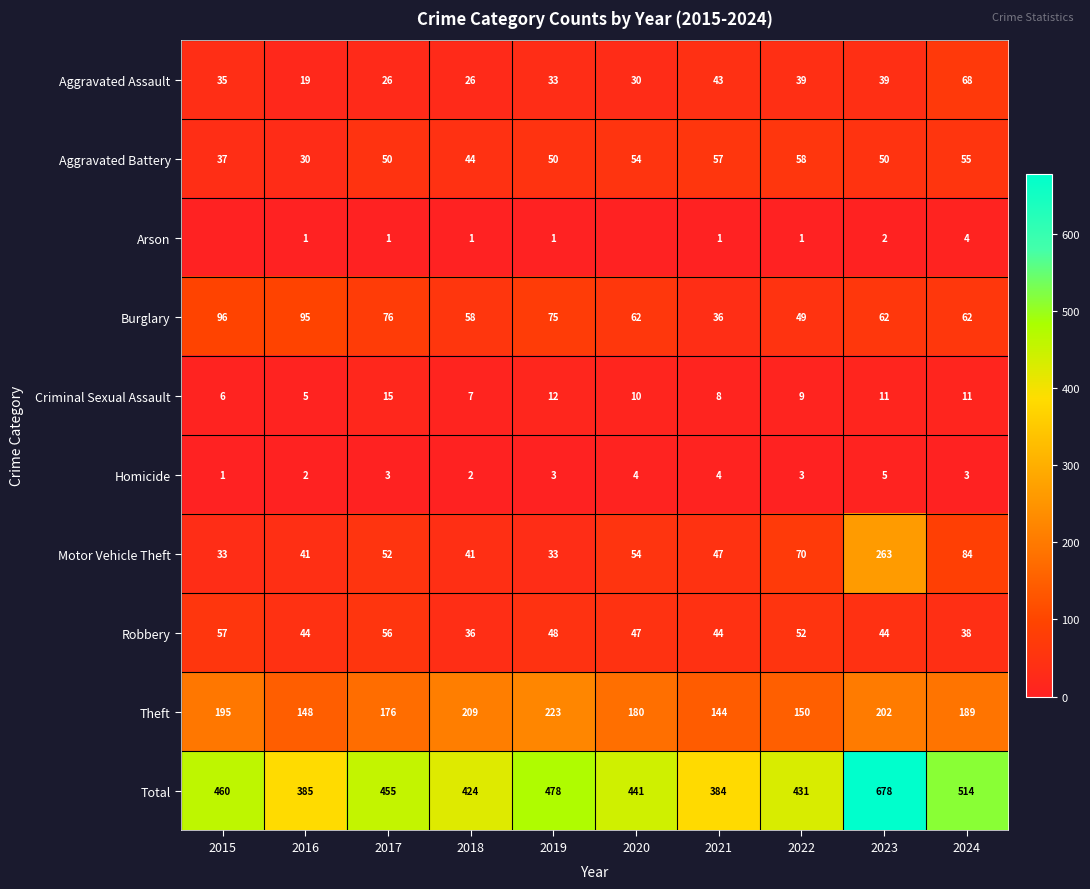

What is the difference between the Theft values at 2024 and 2022?

39